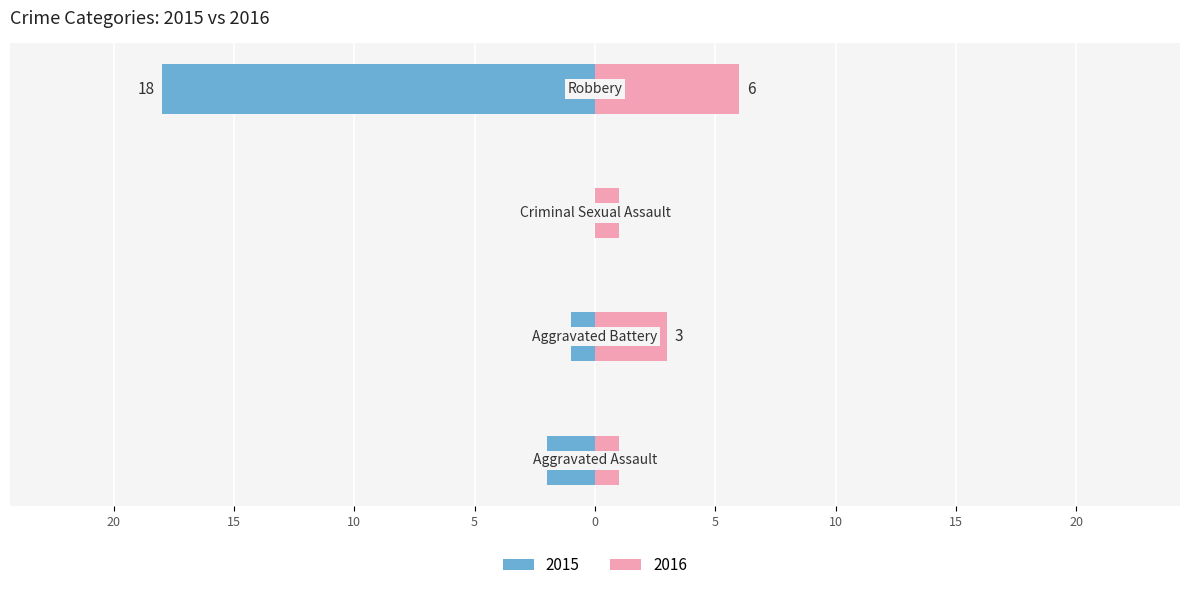

How many series are shown in this chart?

2